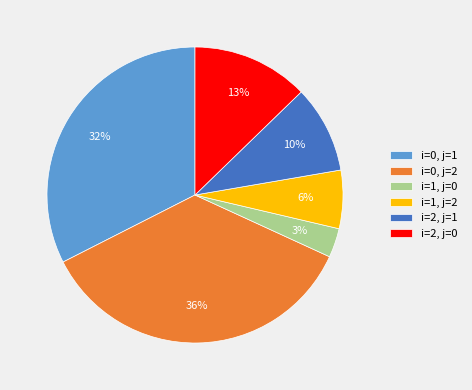

To the nearest percent, what percentage of the pie is i=0, j=2?

36%